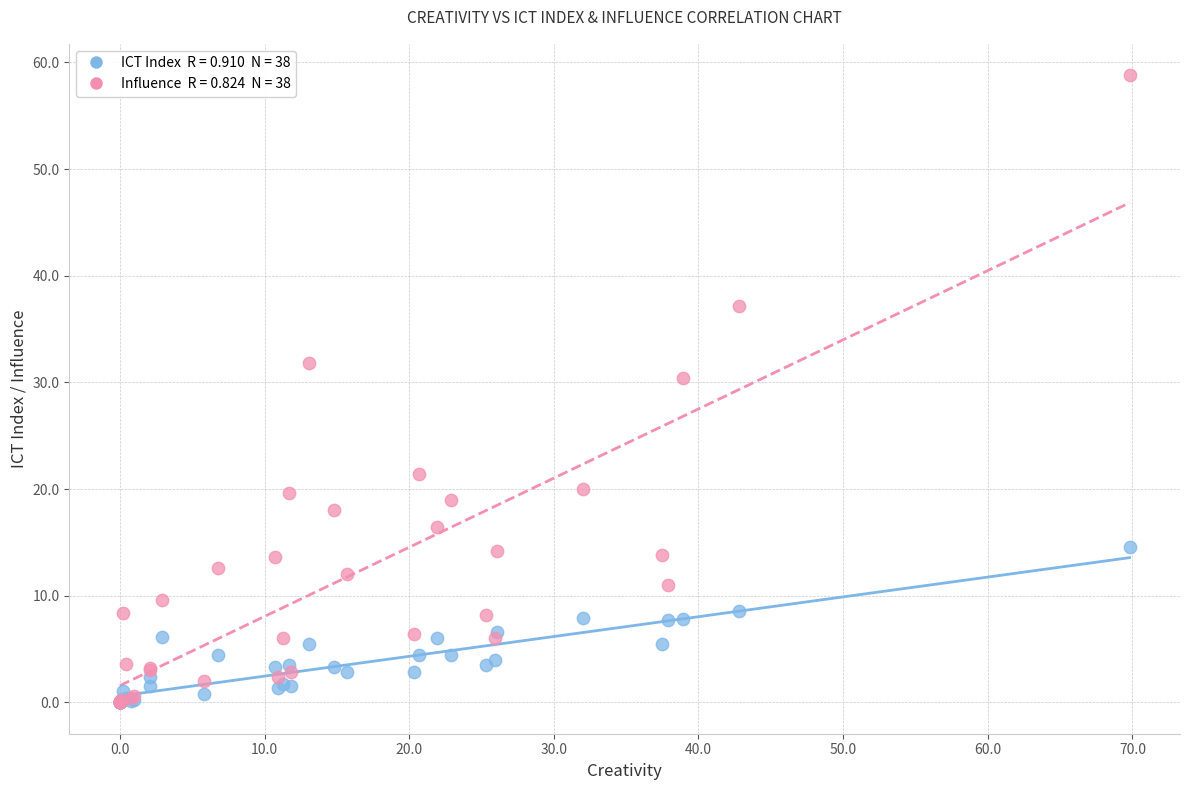

Across all series, what Y value is closest to 29?

30.4